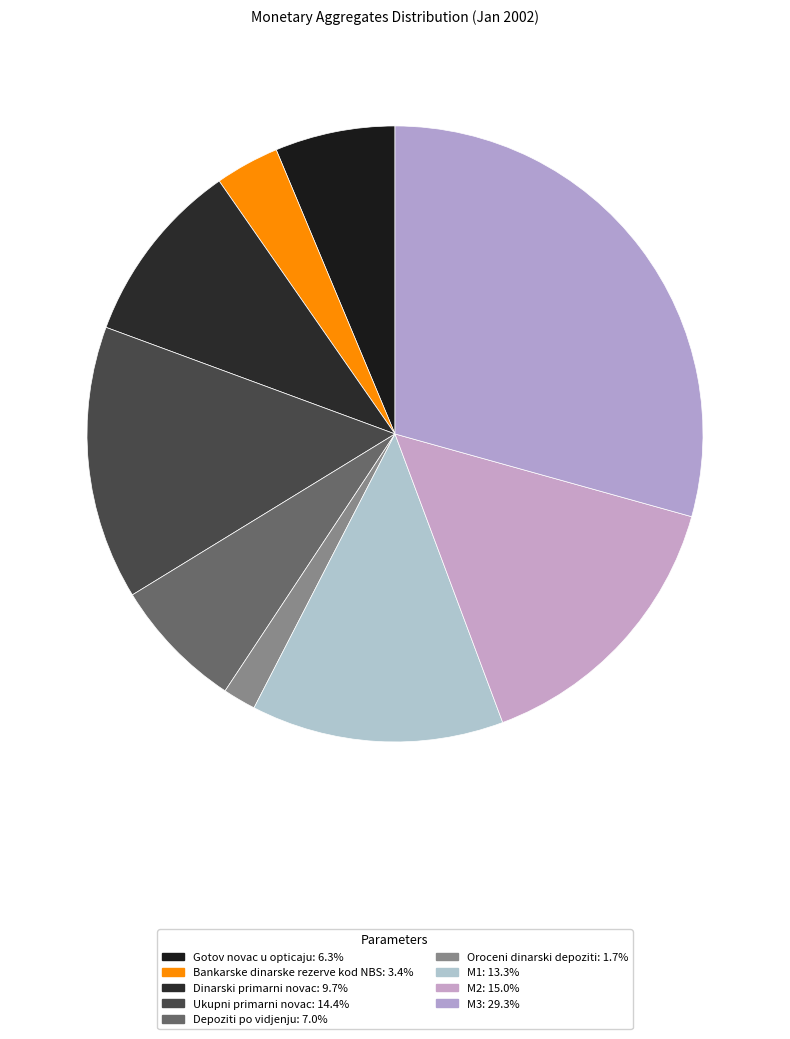

What percentage do Oroceni dinarski depoziti and Dinarski primarni novac together represent?

11.4%